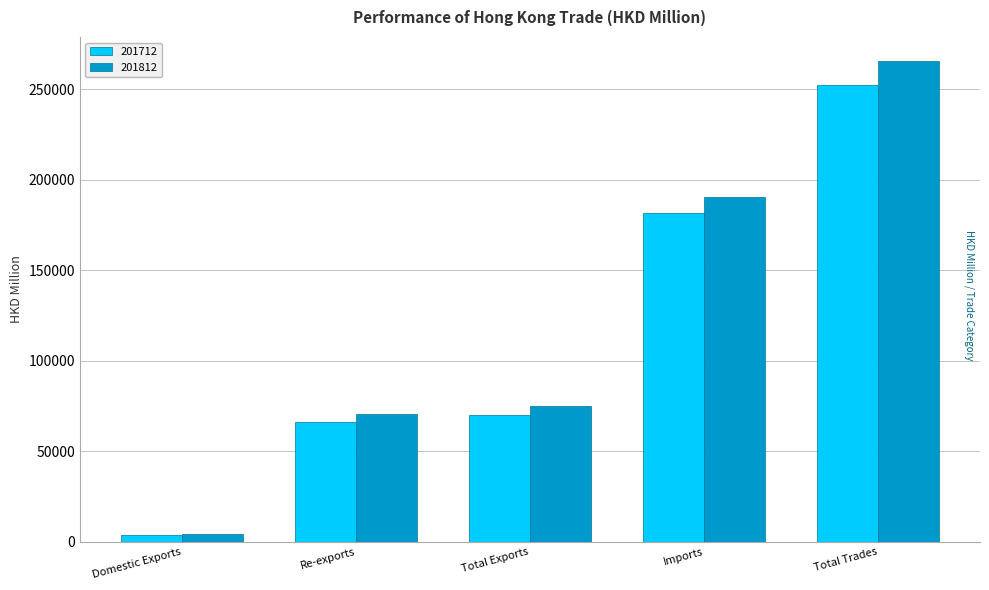

How many bars are there in total?

10